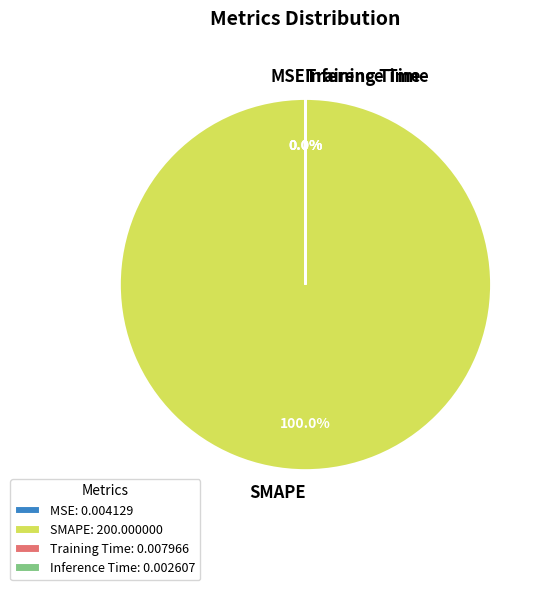

Rank the categories by value from lowest to highest.

Inference Time, MSE, Training Time, SMAPE